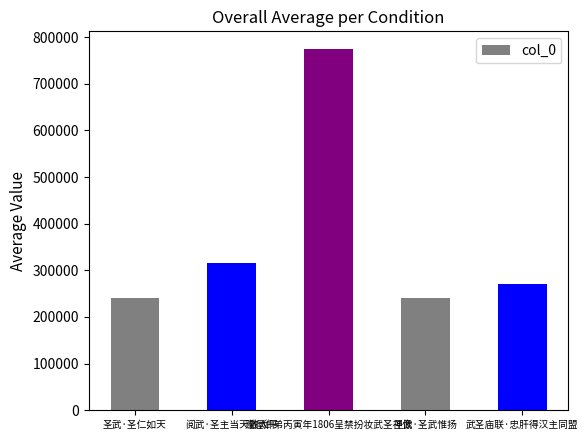

Where is the data nearest to the value 507329?

阅武·圣主当天致太平